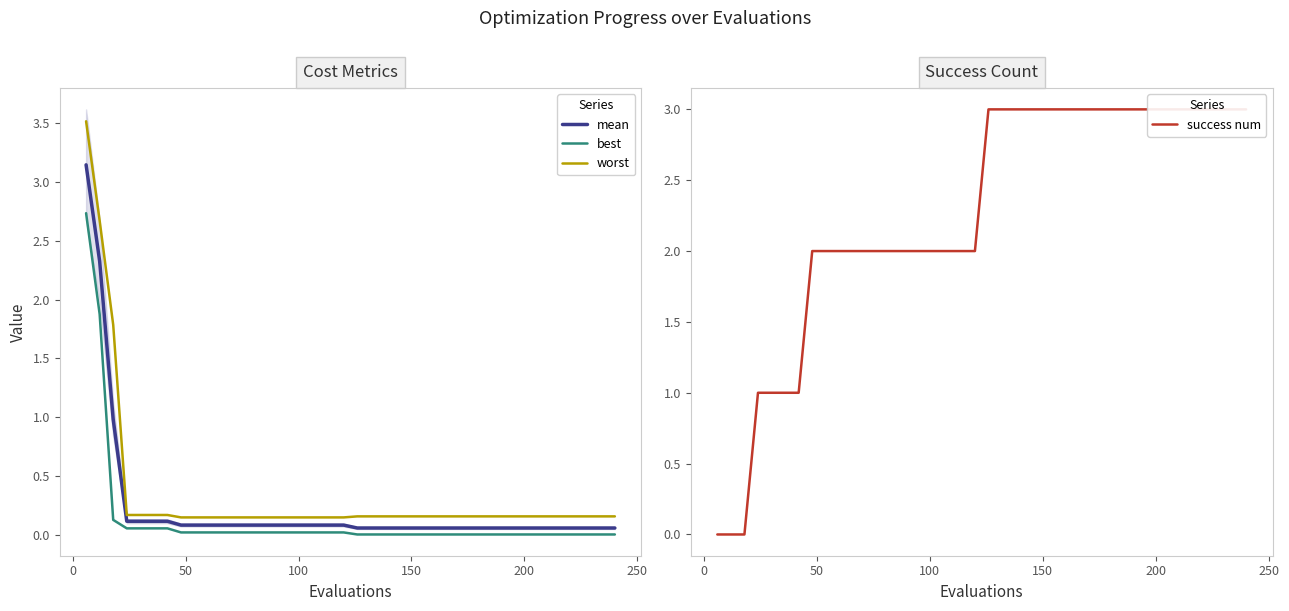

Which series has the widest spread of values?

worst